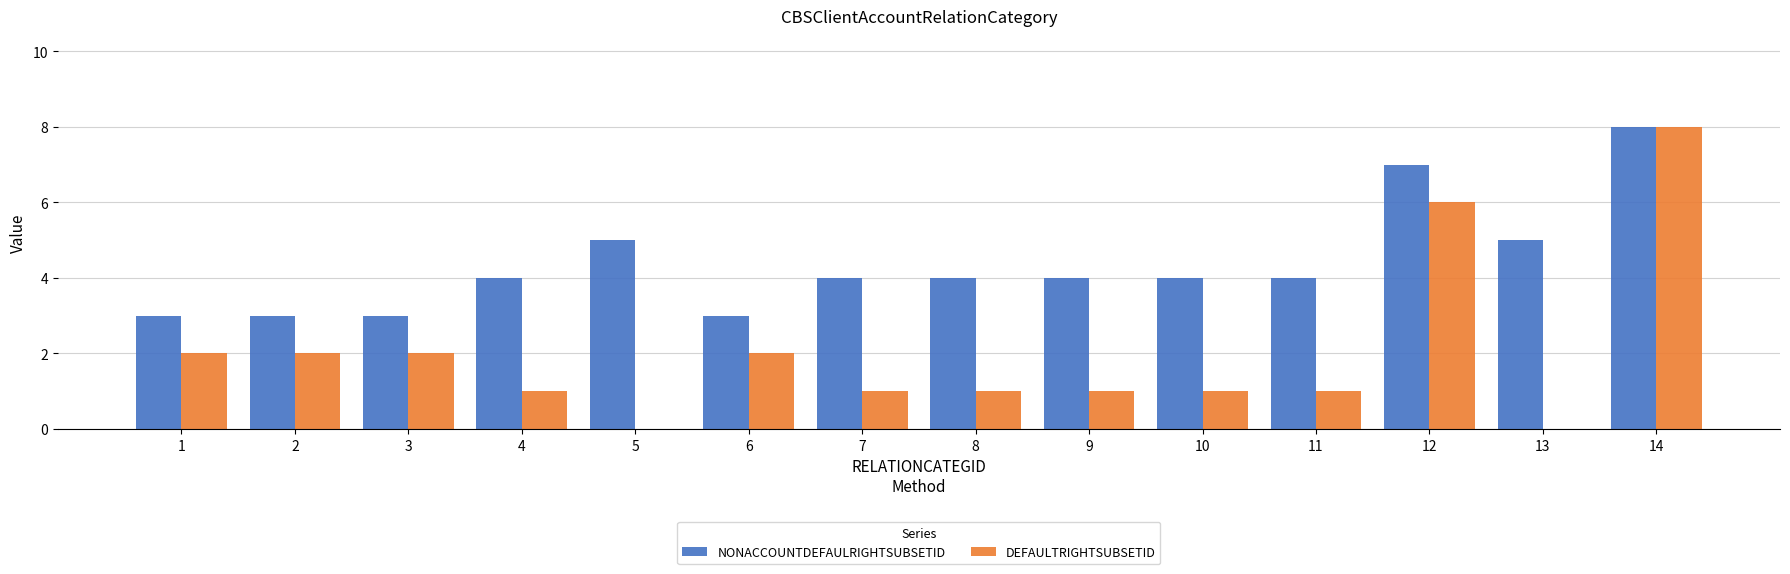

Which label corresponds to the largest value in the chart?

14